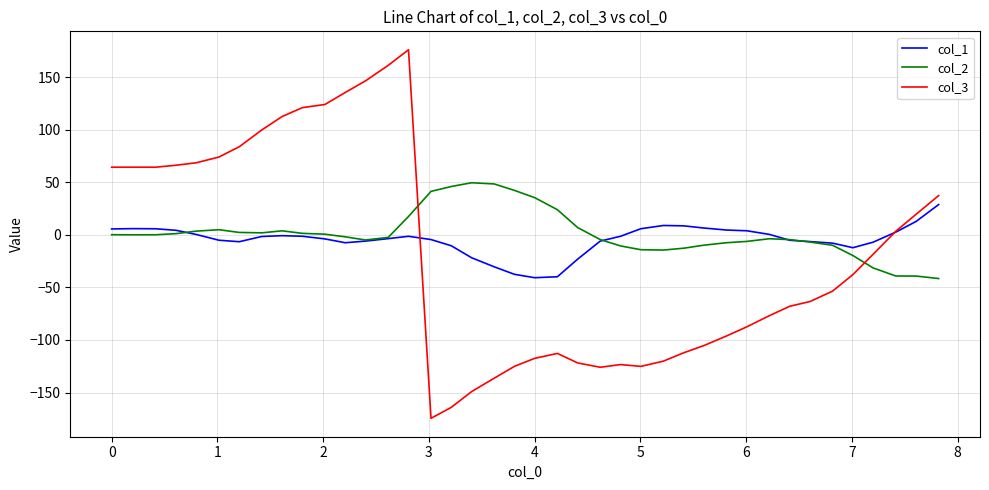

List the series in order of their peak value, highest first.

col_3, col_2, col_1